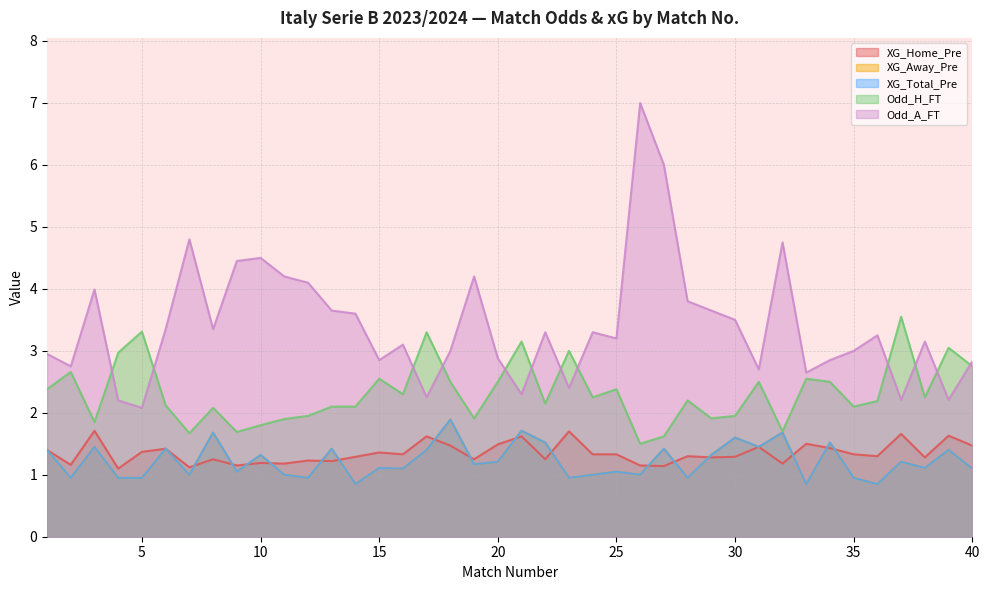

Reading left to right, what are all the values shown in this chart?

XG_Home_Pre: 1=1.4	2=1.2	3=1.7	4=1.1	5=1.4	6=1.4	7=1.1	8=1.2	9=1.1	10=1.2	11=1.2	12=1.2	13=1.2	14=1.3	15=1.4	16=1.3	17=1.6	18=1.5	19=1.2	20=1.5	21=1.6	22=1.2	23=1.7	24=1.3	25=1.3	26=1.1	27=1.1	28=1.3	29=1.3	30=1.3	31=1.4	32=1.2	33=1.5	34=1.4	35=1.3	36=1.3	37=1.7	38=1.3	39=1.6	40=1.5
XG_Away_Pre: 1=1.4	2=0.9	3=1.4	4=0.9	5=0.9	6=1.4	7=1.0	8=1.7	9=1.1	10=1.3	11=1.0	12=0.9	13=1.4	14=0.8	15=1.1	16=1.1	17=1.4	18=1.9	19=1.2	20=1.2	21=1.7	22=1.5	23=0.9	24=1.0	25=1.1	26=1.0	27=1.4	28=0.9	29=1.3	30=1.6	31=1.4	32=1.7	33=0.8	34=1.5	35=0.9	36=0.8	37=1.2	38=1.1	39=1.4	40=1.1
XG_Total_Pre: 1=1.4	2=0.9	3=1.4	4=0.9	5=0.9	6=1.4	7=1.0	8=1.7	9=1.1	10=1.3	11=1.0	12=0.9	13=1.4	14=0.8	15=1.1	16=1.1	17=1.4	18=1.9	19=1.2	20=1.2	21=1.7	22=1.5	23=0.9	24=1.0	25=1.1	26=1.0	27=1.4	28=0.9	29=1.3	30=1.6	31=1.4	32=1.7	33=0.8	34=1.5	35=0.9	36=0.8	37=1.2	38=1.1	39=1.4	40=1.1
Odd_H_FT: 1=2.4	2=2.7	3=1.9	4=3.0	5=3.3	6=2.1	7=1.7	8=2.1	9=1.7	10=1.8	11=1.9	12=1.9	13=2.1	14=2.1	15=2.5	16=2.3	17=3.3	18=2.5	19=1.9	20=2.5	21=3.1	22=2.1	23=3.0	24=2.2	25=2.4	26=1.5	27=1.6	28=2.2	29=1.9	30=1.9	31=2.5	32=1.7	33=2.5	34=2.5	35=2.1	36=2.2	37=3.5	38=2.2	39=3.0	40=2.8
Odd_A_FT: 1=3.0	2=2.8	3=4.0	4=2.2	5=2.1	6=3.4	7=4.8	8=3.4	9=4.5	10=4.5	11=4.2	12=4.1	13=3.6	14=3.6	15=2.9	16=3.1	17=2.2	18=3.0	19=4.2	20=2.9	21=2.3	22=3.3	23=2.4	24=3.3	25=3.2	26=7.0	27=6.0	28=3.8	29=3.6	30=3.5	31=2.7	32=4.8	33=2.6	34=2.9	35=3.0	36=3.2	37=2.2	38=3.1	39=2.2	40=2.8